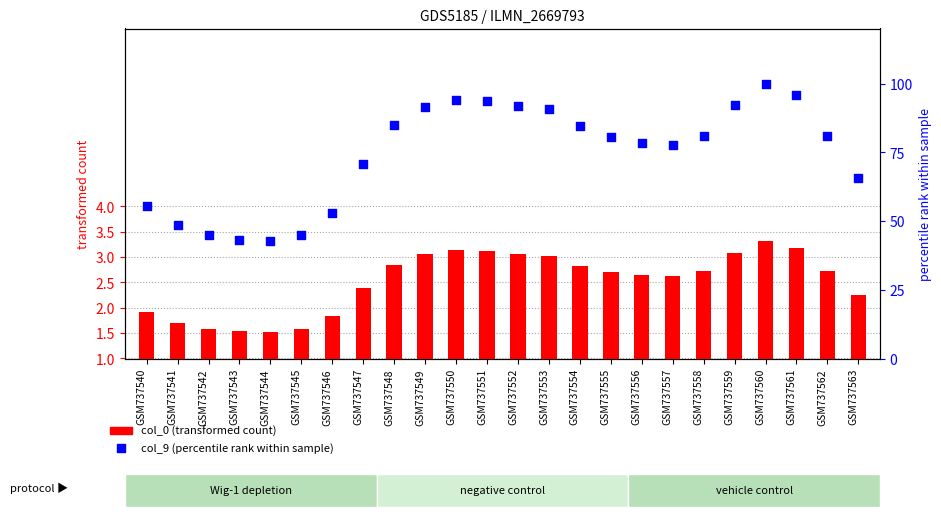

Is the value of col_0 (transformed count) at GSM737554 greater than the value of col_9 (percentile rank within sample) at GSM737556?

No